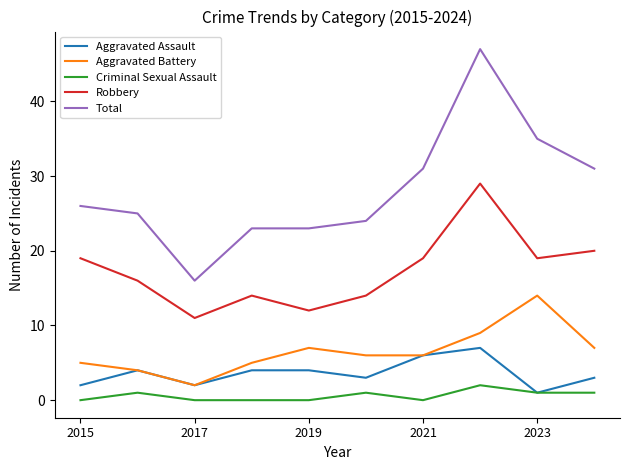

Which series has the largest total across all categories?

Total